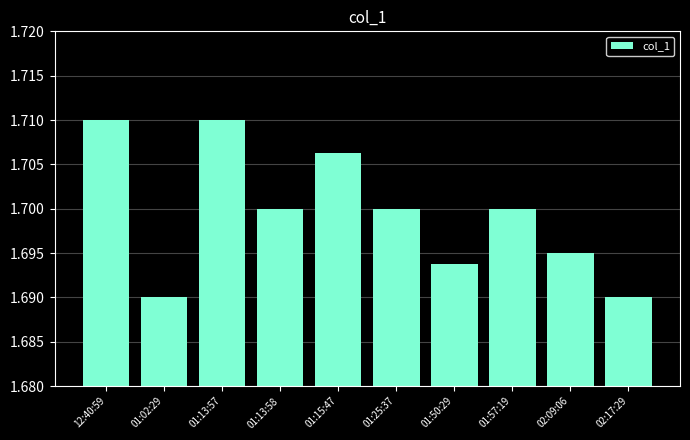

What is the sum of all values?

17.0